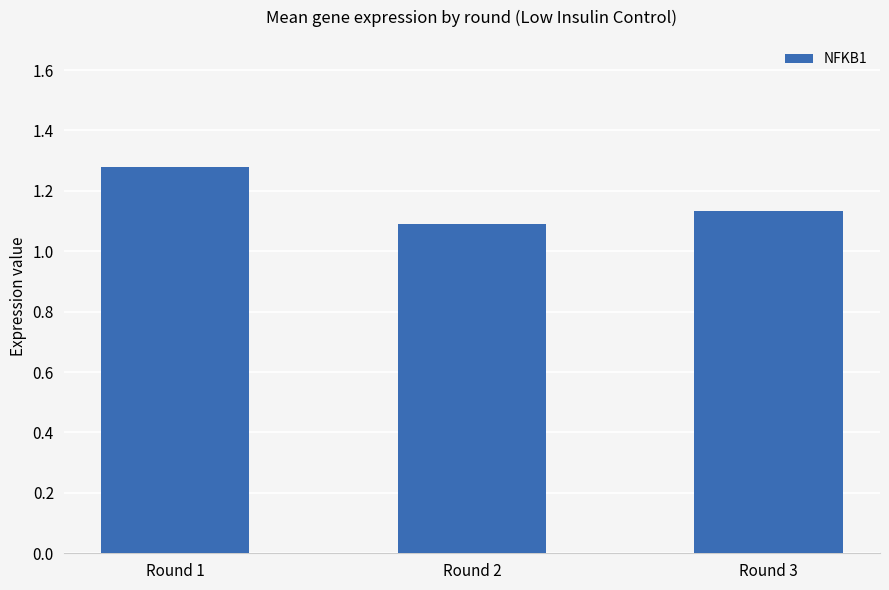

At which label is the value closest to 1?

Round 2